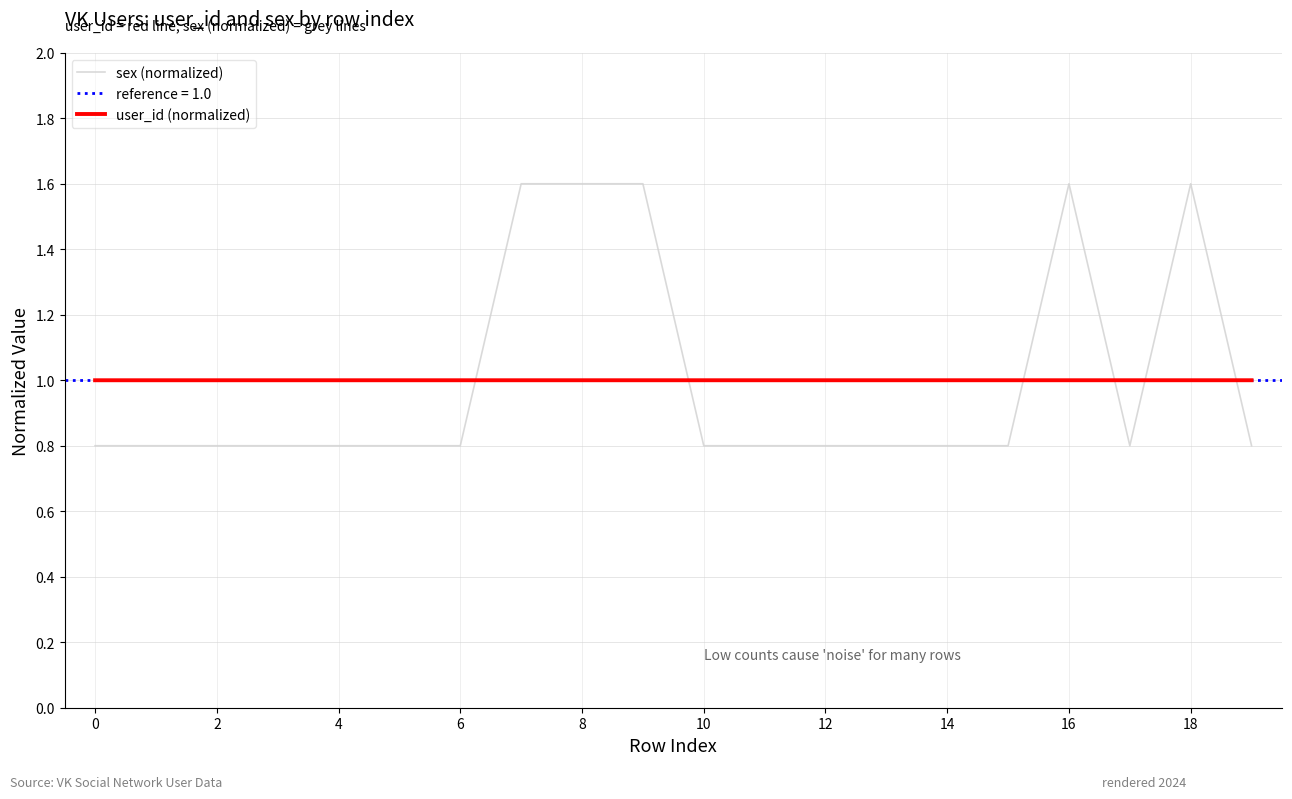

Where do sex and user_id first cross each other?

6 and 7